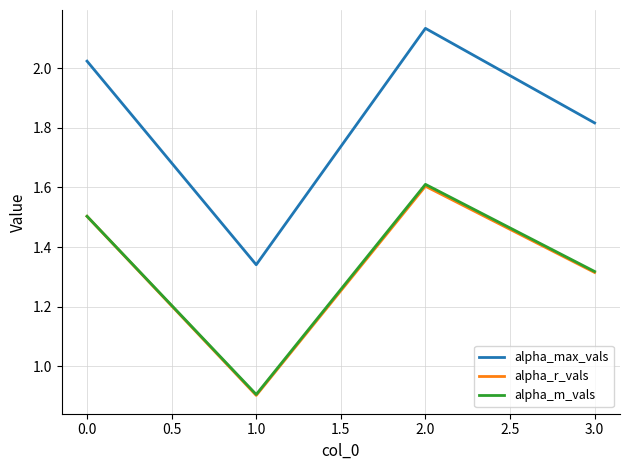

At which label is alpha_m_vals closest to 1?

1.0